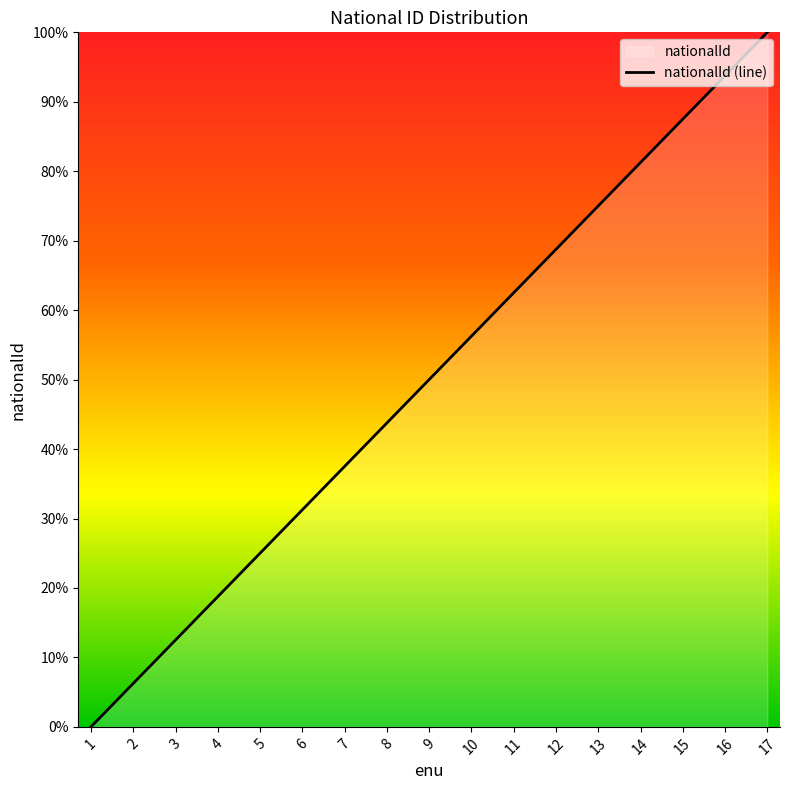

What is the value of the 16th point from the left?

93.8